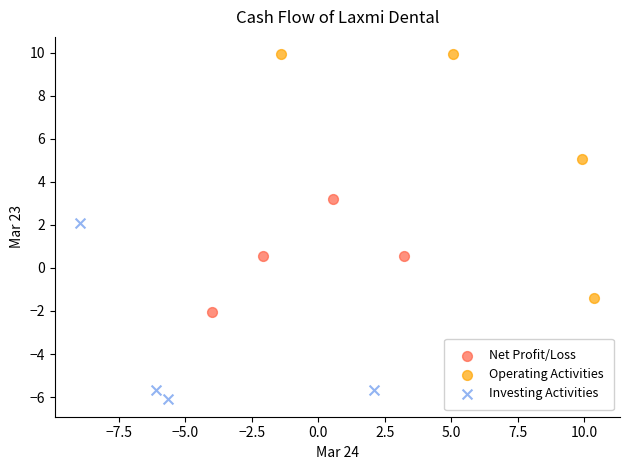

Which series reaches the maximum Y coordinate?

Operating Activities